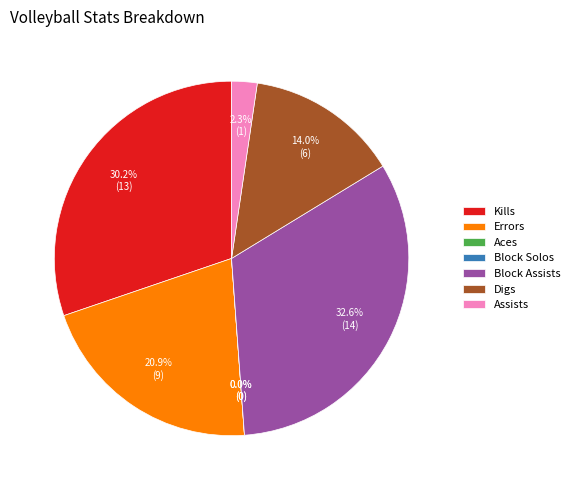

To the nearest percent, what is the average slice percentage?

14%